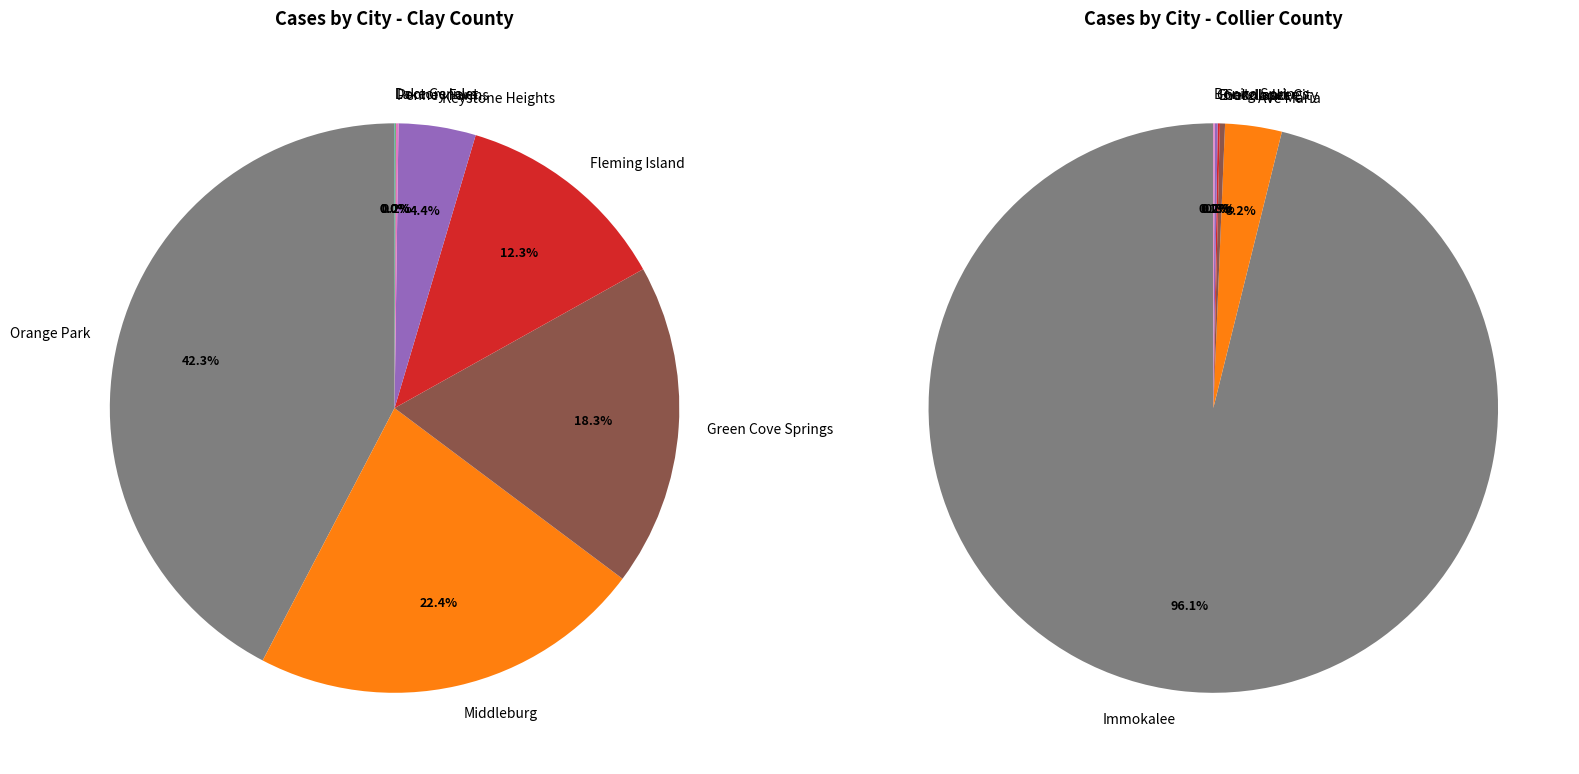

How many segments does this pie chart have?

11